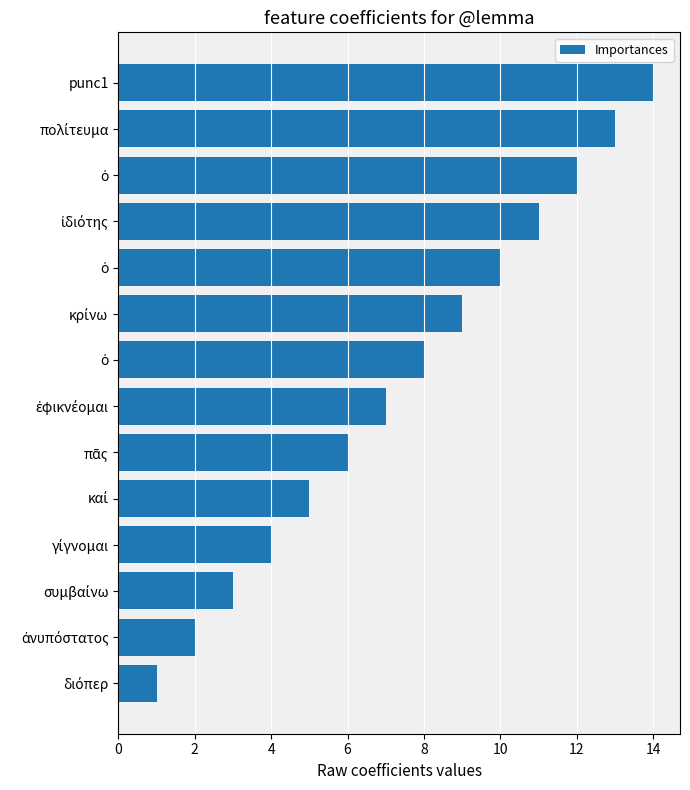

Are the bars horizontal?

Yes